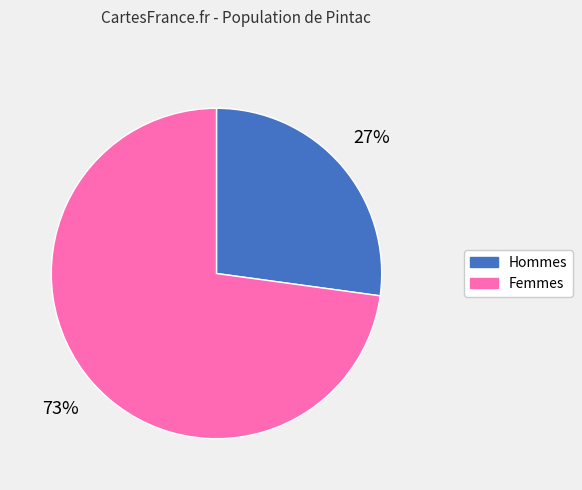

To the nearest percent, what is the average slice percentage?

50%